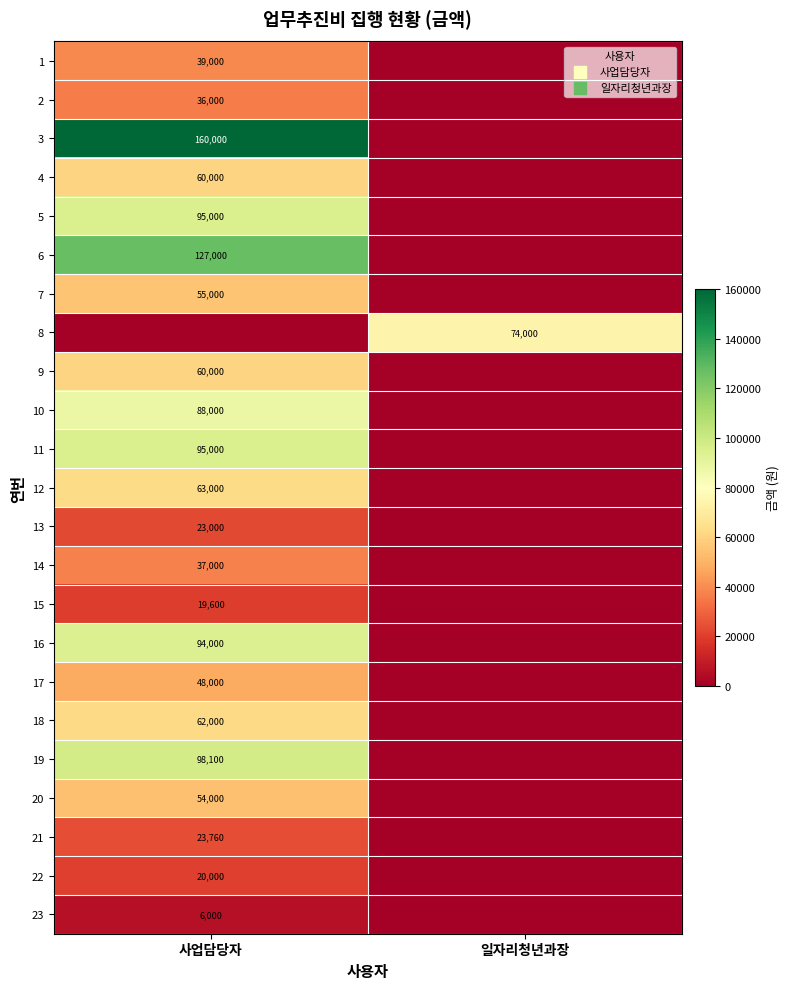

At how many categories does at least one series exceed 19057?

2